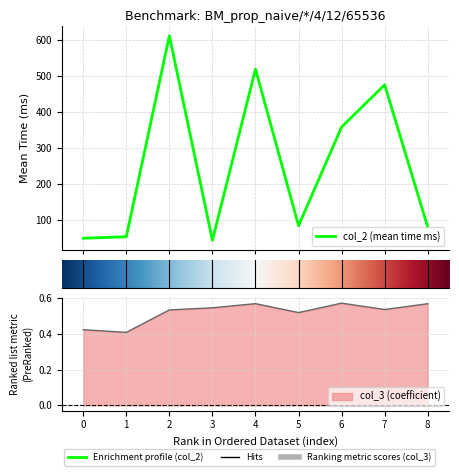

Is the value of col_2 (mean time ms) at 3 greater than the value of col_3 (coefficient) at 6?

Yes